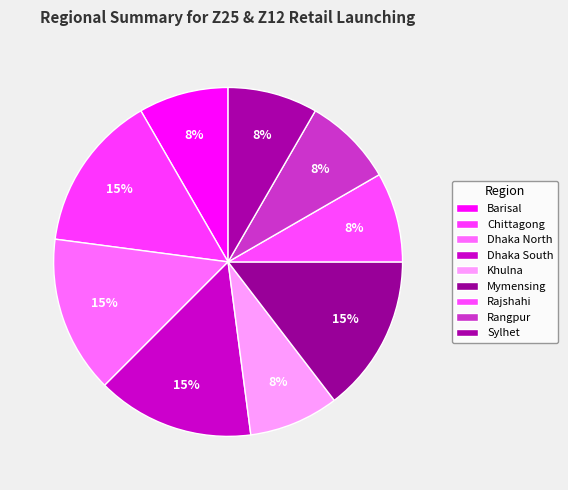

To the nearest percent, what portion does Mymensing represent?

15%